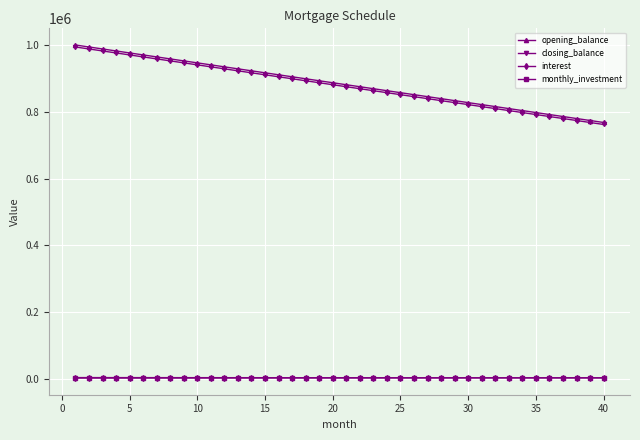

What are all the series names shown in the legend?

opening_balance, closing_balance, interest, monthly_investment